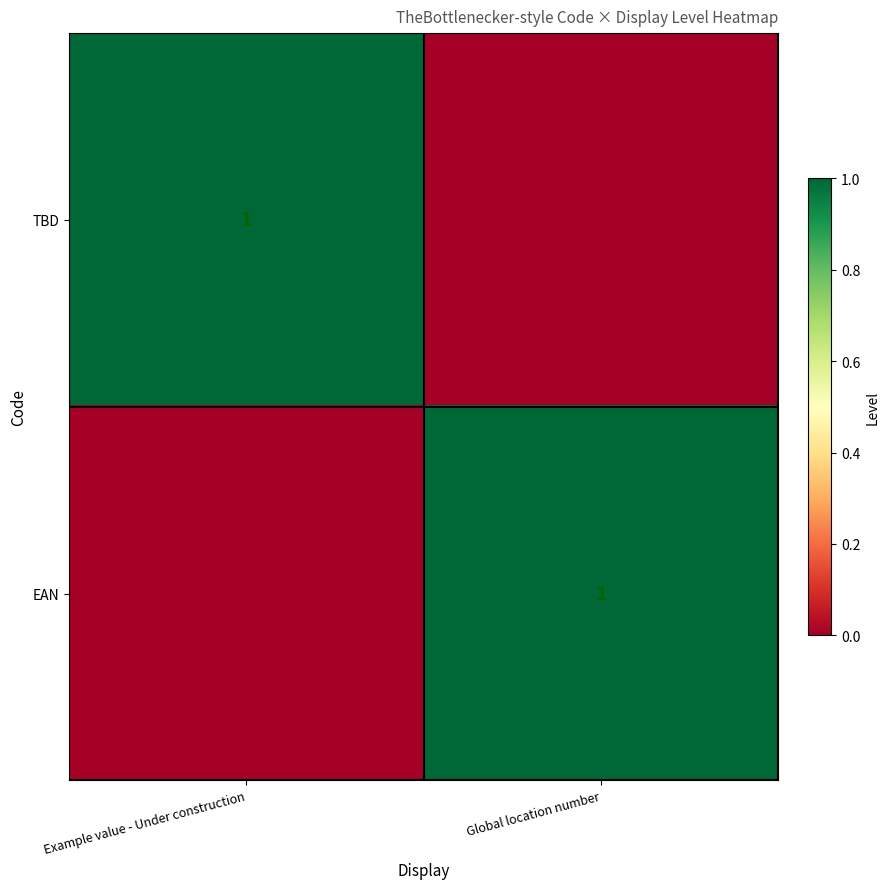

The value of TBD at Example value - Under construction is 1. True or false?

True